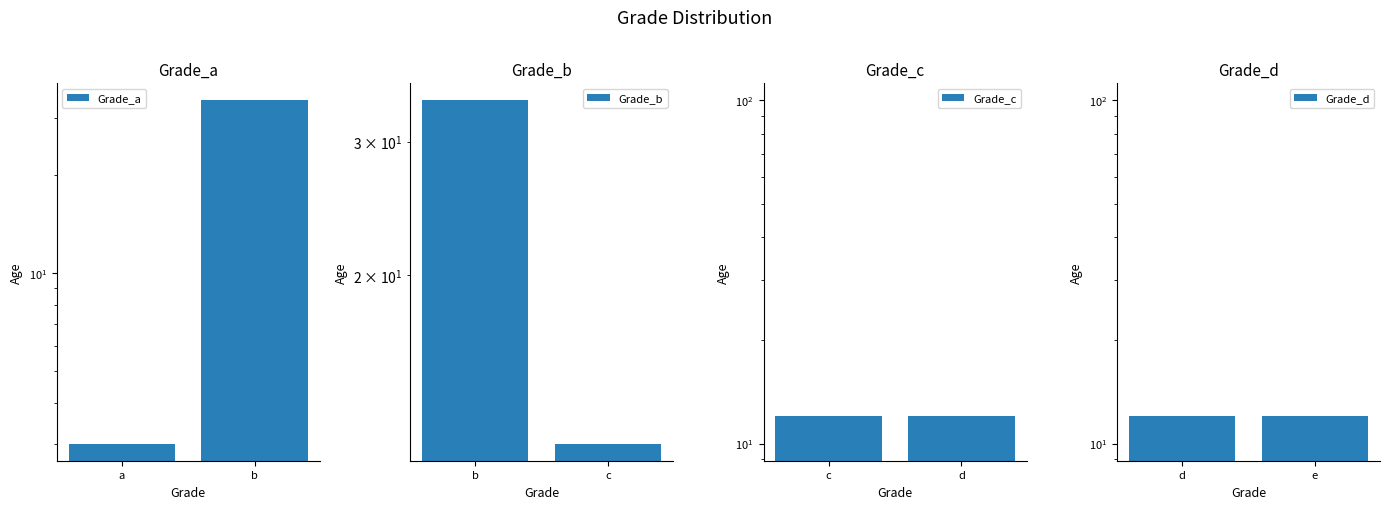

How many bars are there in total?

8